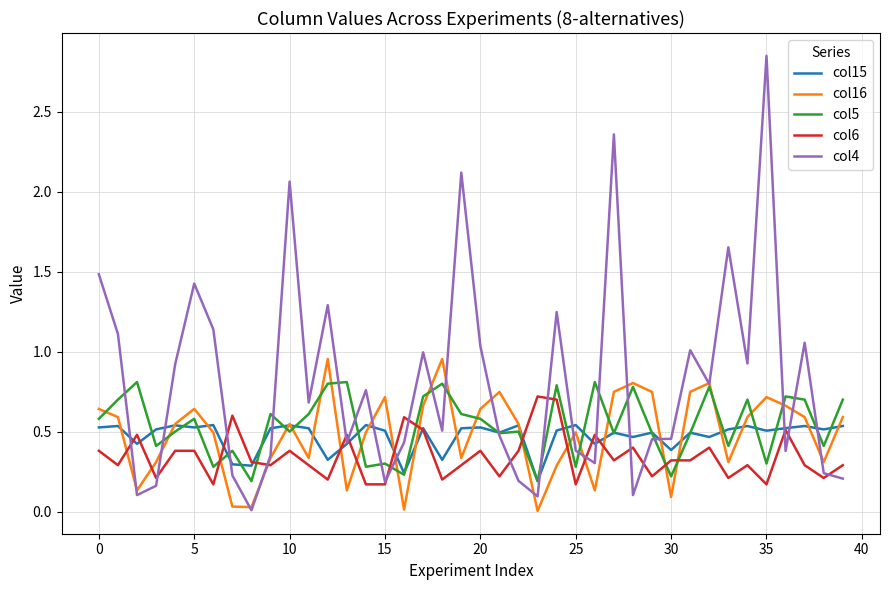

Which series has the widest spread of values?

col4